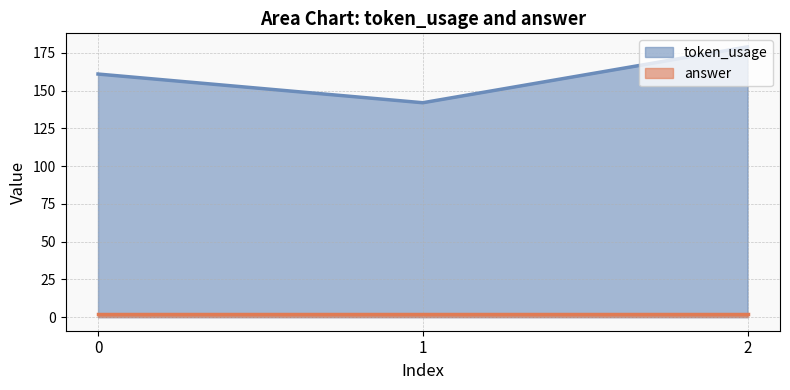

Is it true that the value at 2 is 179?

True